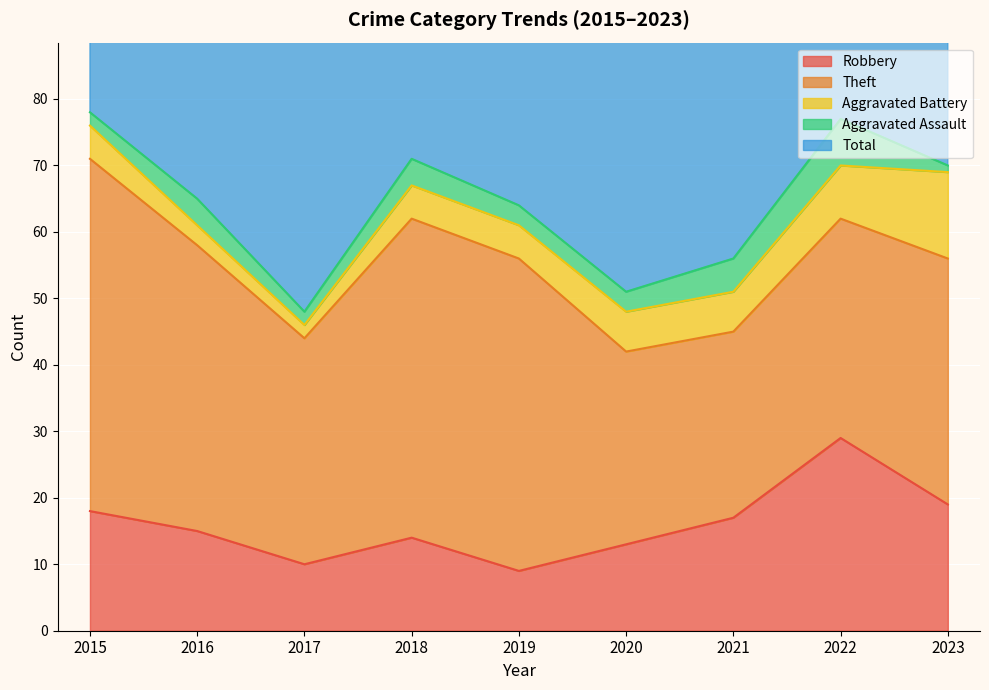

Reading left to right, list all the values displayed in this chart.

Robbery: 2015=18	2016=15	2017=10	2018=14	2019=9	2020=13	2021=17	2022=29	2023=19
Theft: 2015=53	2016=43	2017=34	2018=48	2019=47	2020=29	2021=28	2022=33	2023=37
Aggravated Battery: 2015=5	2016=3	2017=2	2018=5	2019=5	2020=6	2021=6	2022=8	2023=13
Aggravated Assault: 2015=2	2016=4	2017=2	2018=4	2019=3	2020=3	2021=5	2022=7	2023=1
Total: 2015=78	2016=66	2017=50	2018=71	2019=64	2020=52	2021=56	2022=79	2023=72